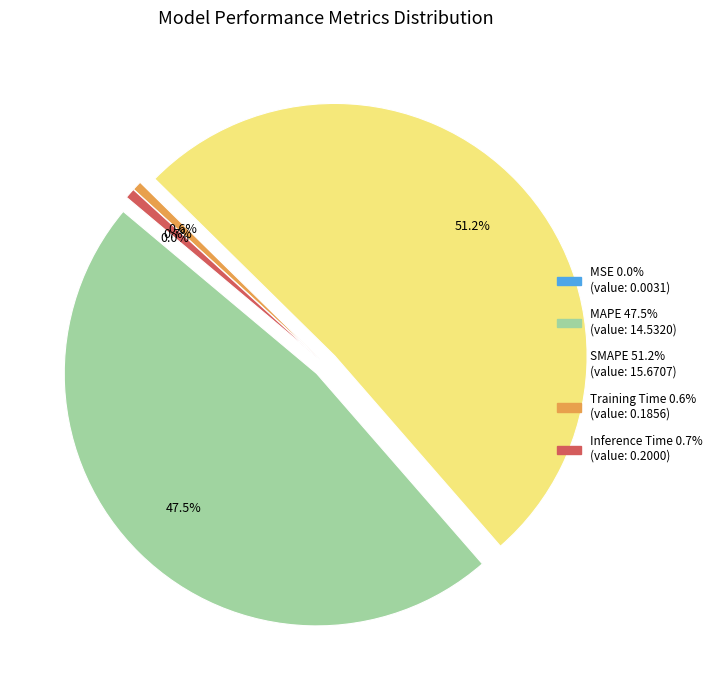

What is the majority slice?

SMAPE